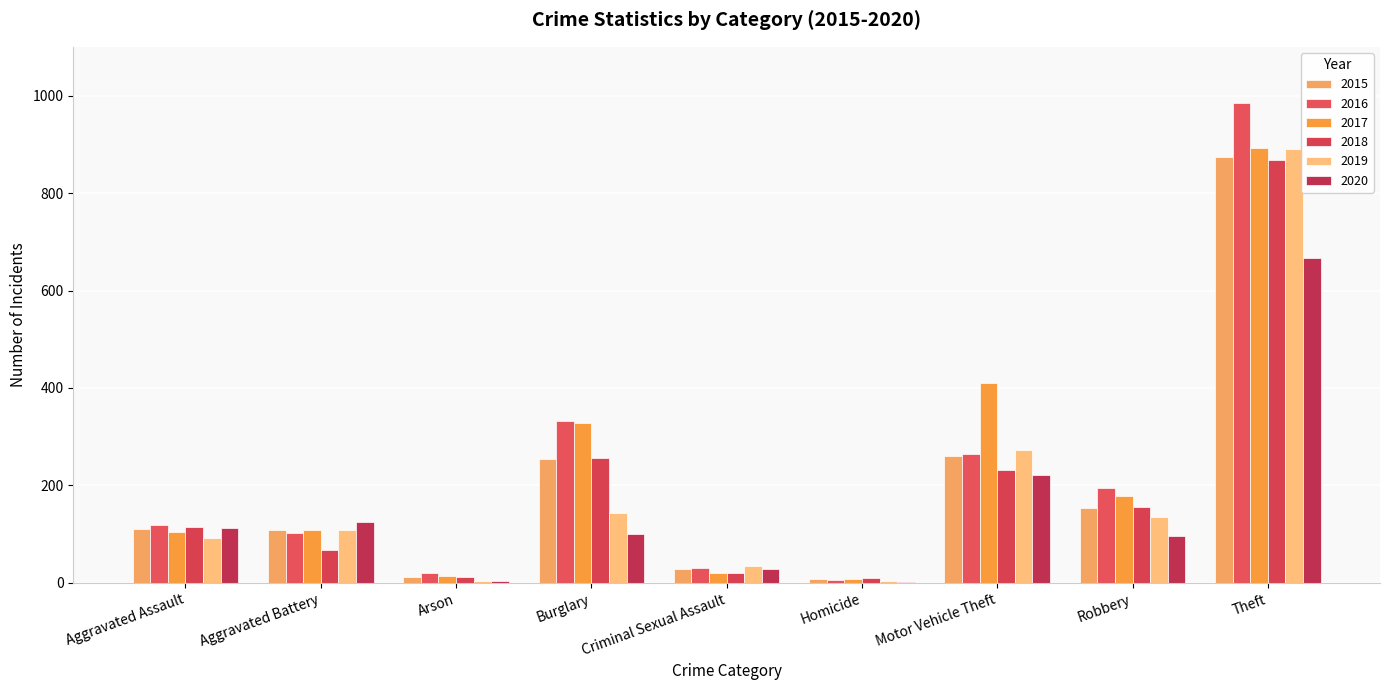

What are all the series names shown in the legend?

2015, 2016, 2017, 2018, 2019, 2020